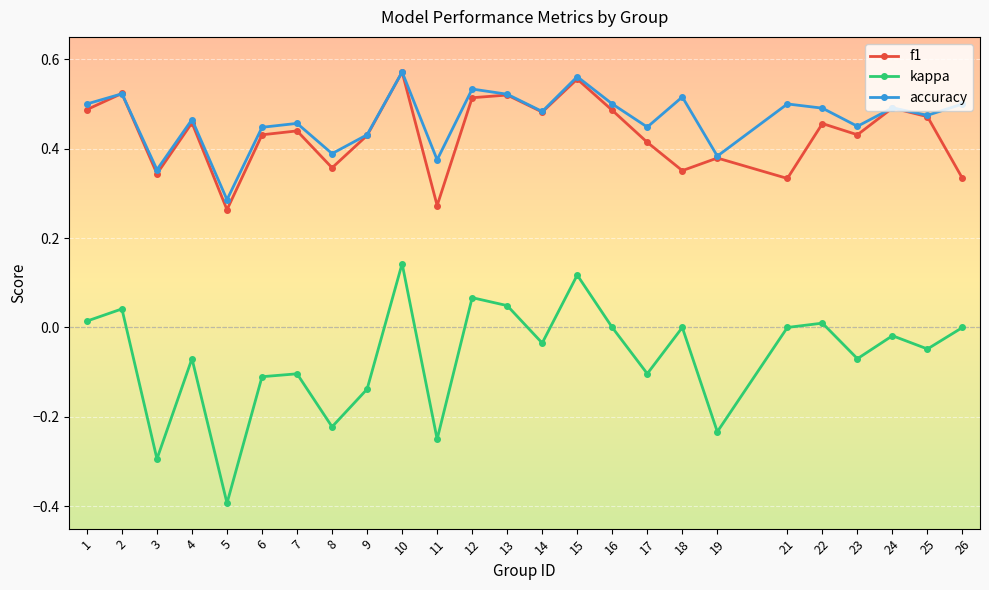

At which category does f1 reach its first local peak?

2